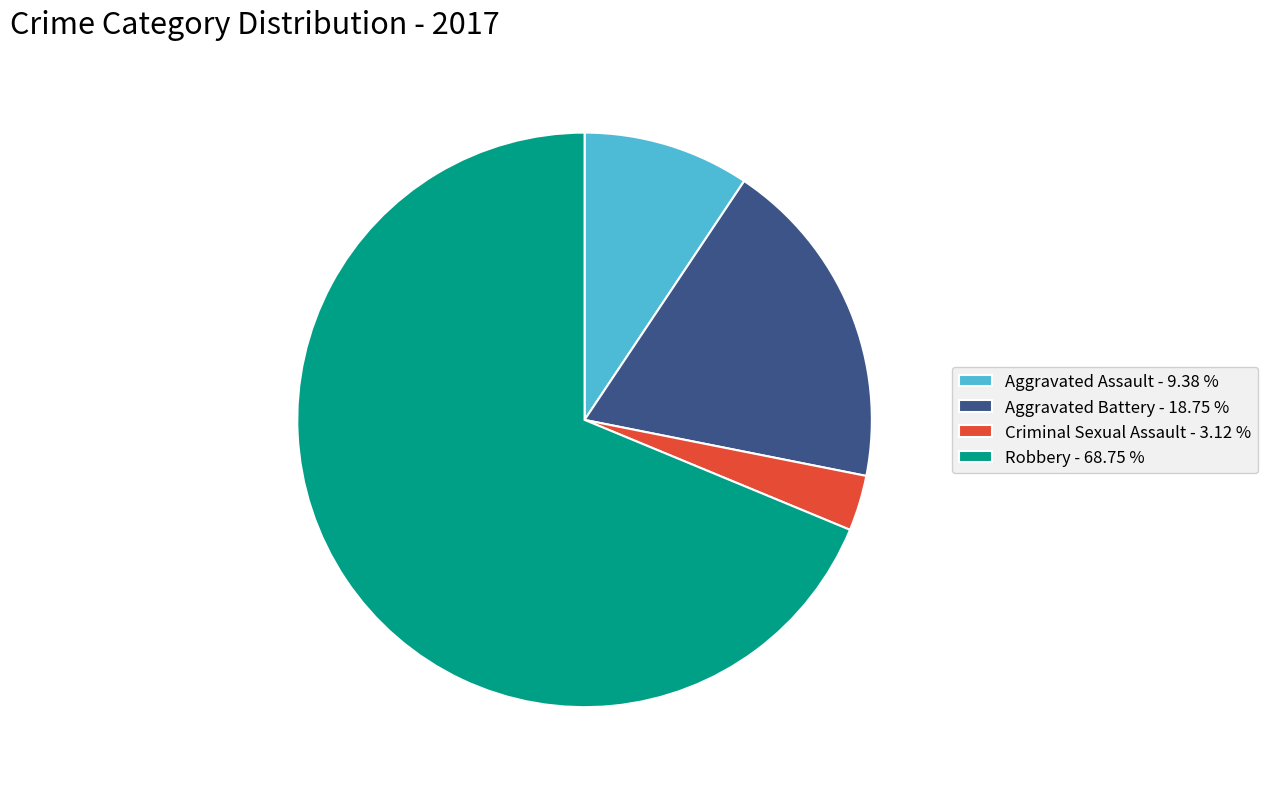

How many segments does this pie chart have?

4